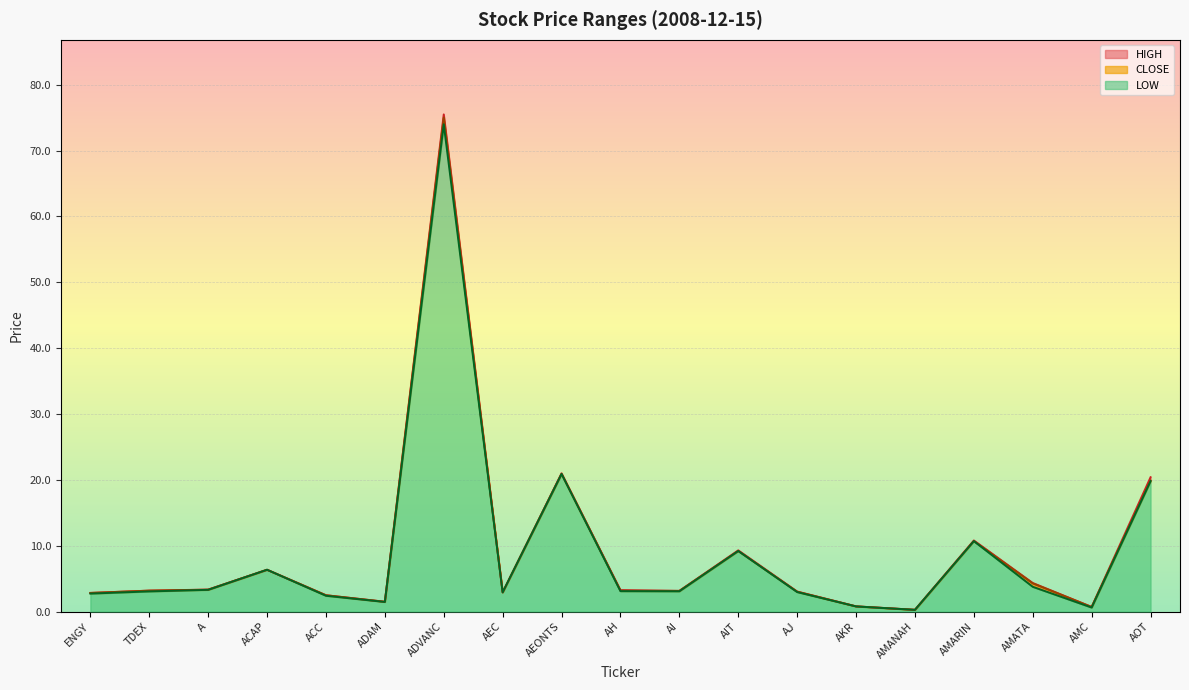

At which label does CLOSE reach its minimum?

AMANAH